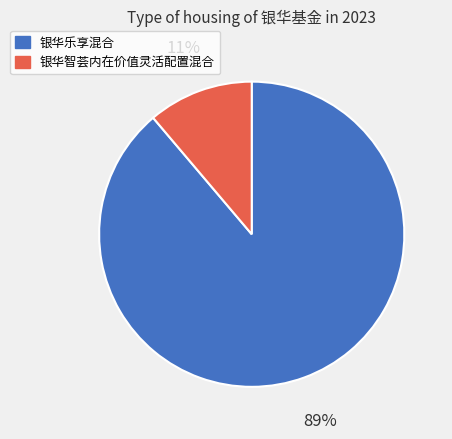

To the nearest percent, what portion does 银华智荟内在价值灵活配置混合 represent?

11%